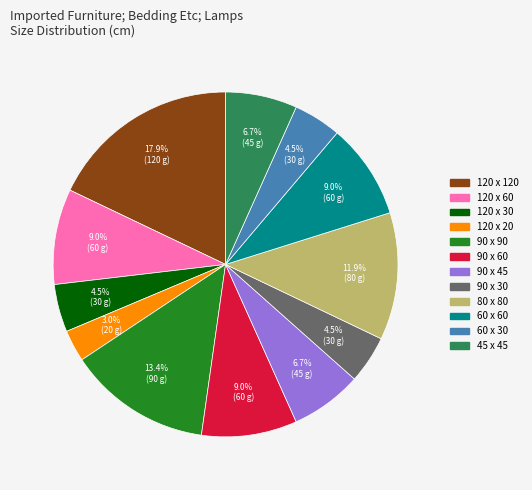

Do 120 x 60 and 120 x 30 together represent more than half of the pie?

No